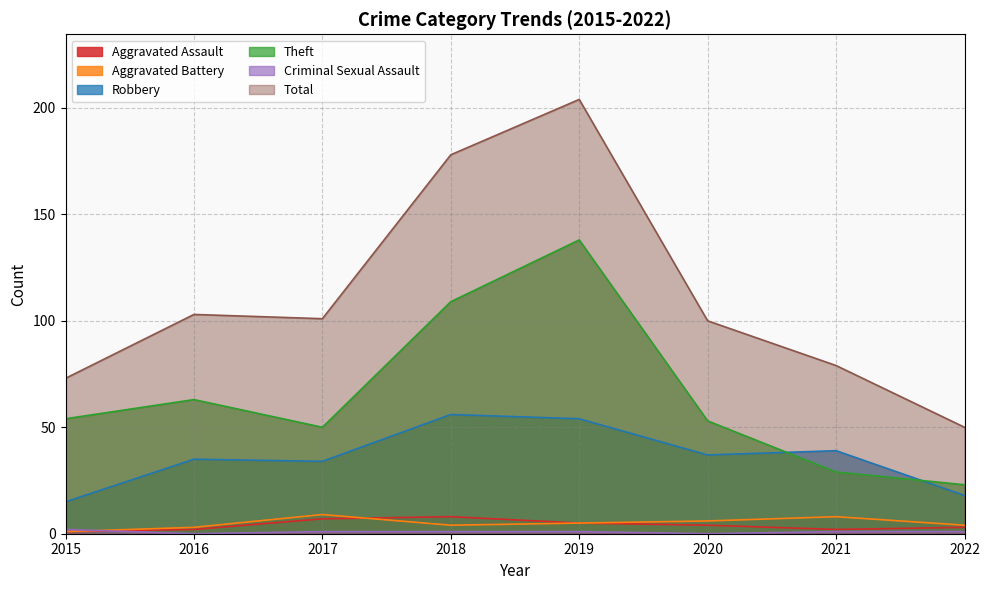

Read the Aggravated Battery value at 2017.

9